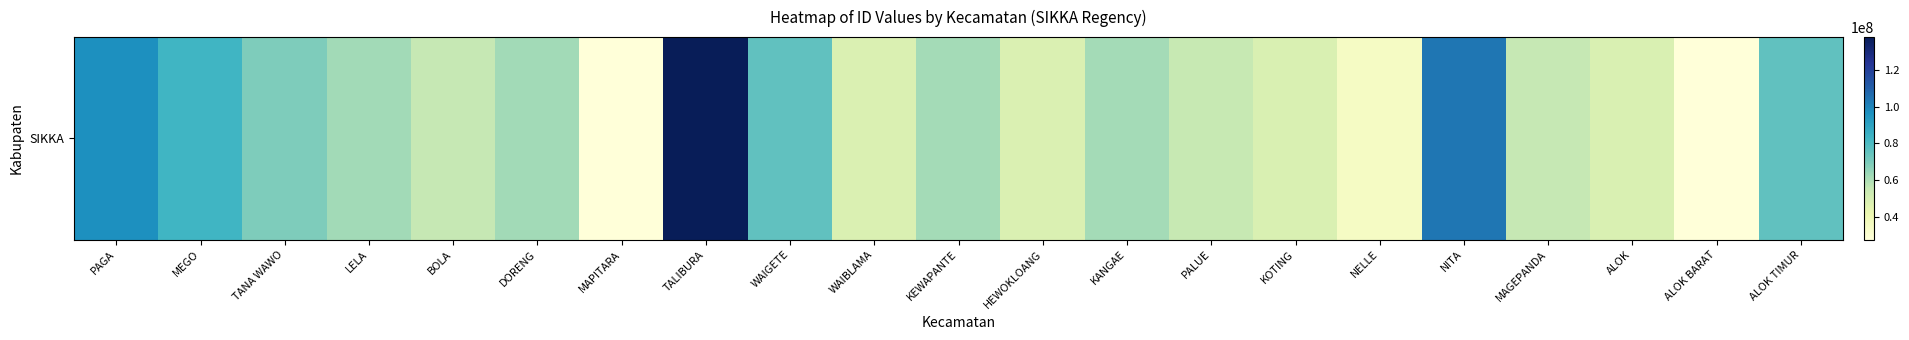

What is the smallest value displayed?

27558038